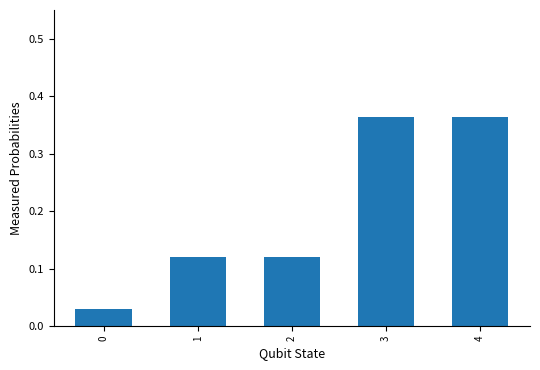

What is the difference between the values at 3 and 0?

0.3